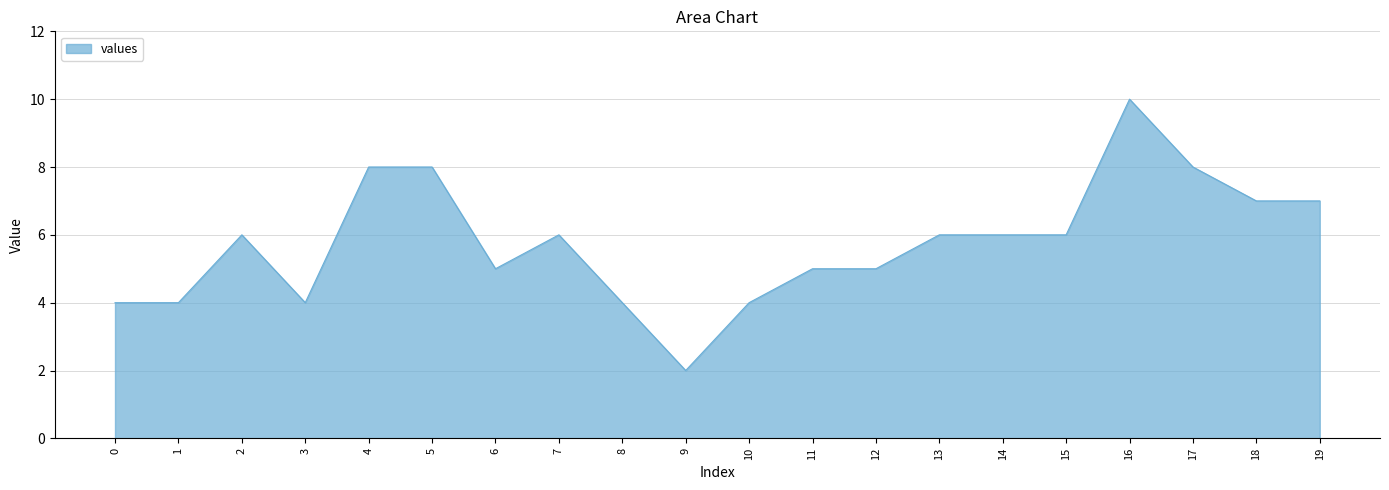

What is the difference between the values at 9 and 16?

8